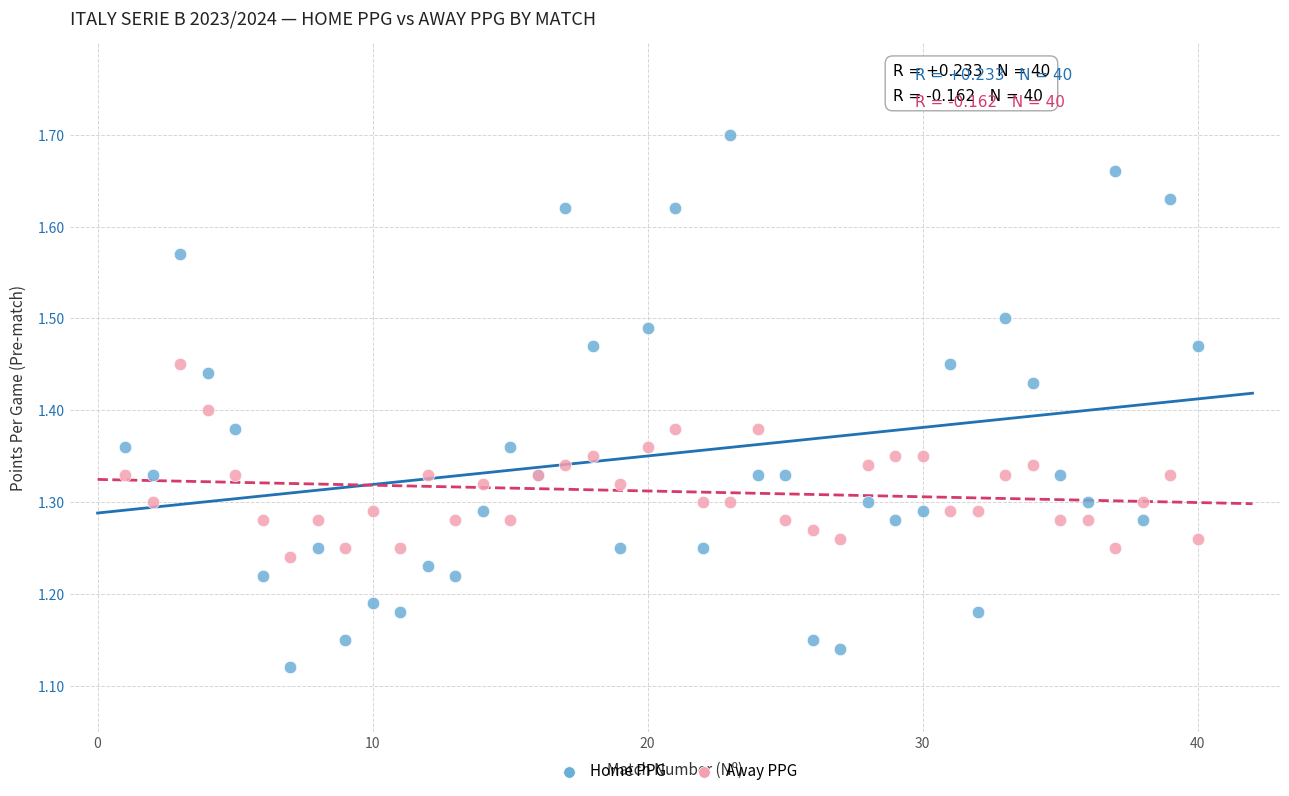

Which series contains the lowest Y value?

Home PPG